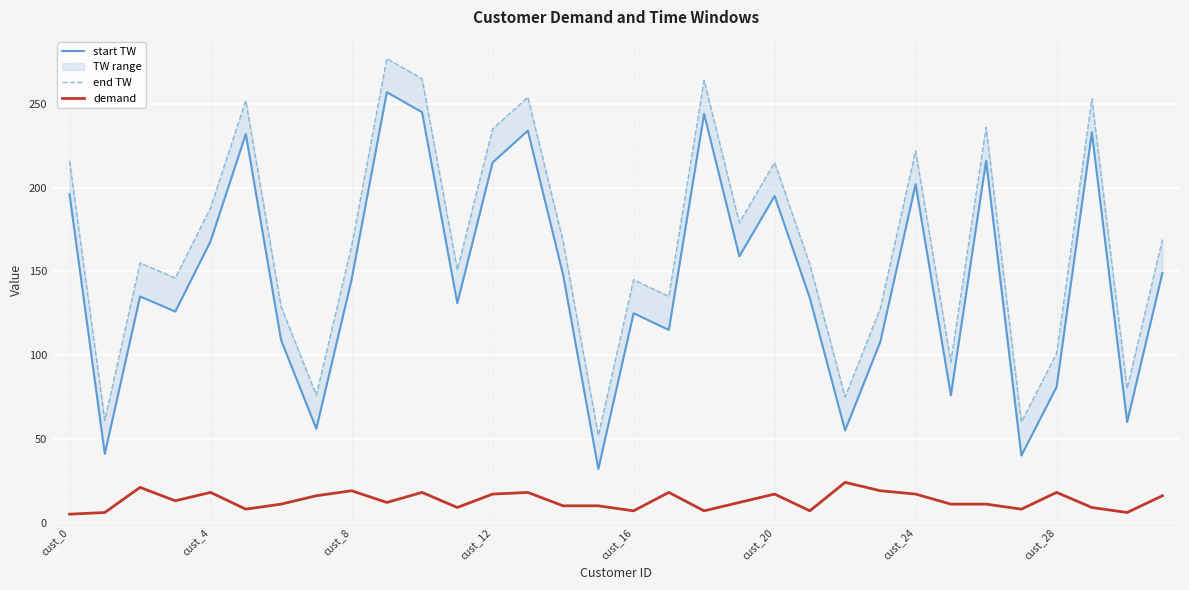

The end TW series shows 387 at cust_0. True or false?

False